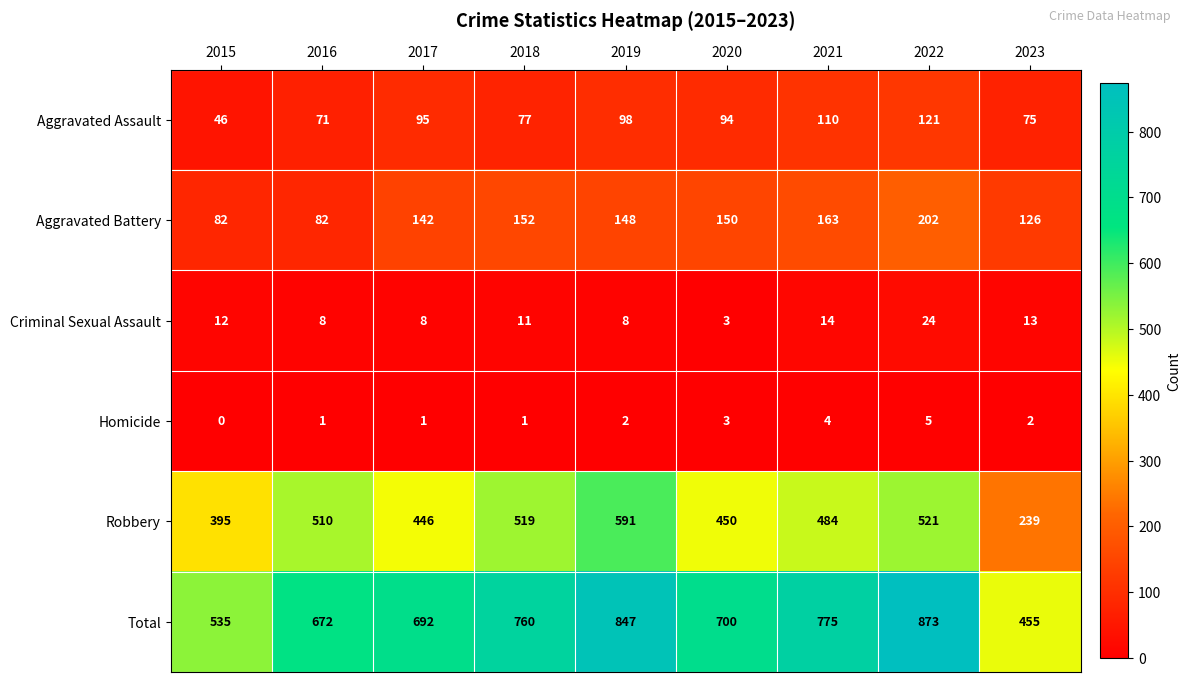

What is the sum of the Aggravated Assault values at 2015 and 2016?

117